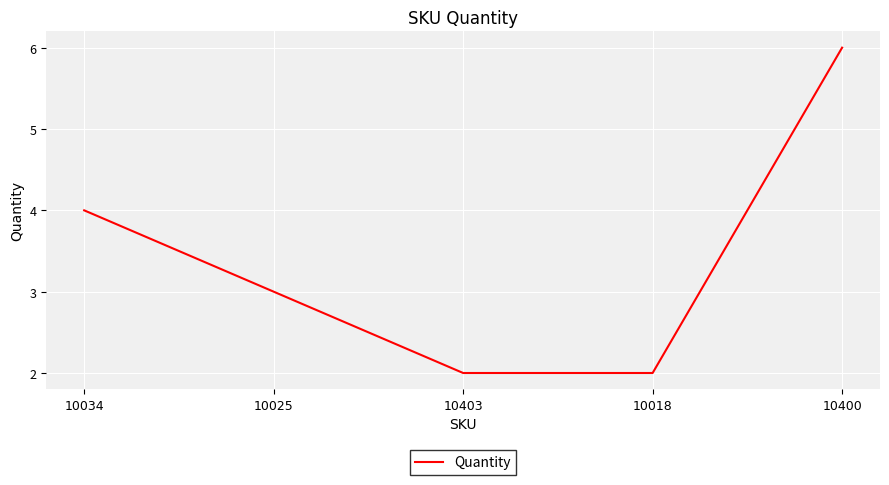

Approximately how many times larger is the value at 10403 compared to 10025?

0.7